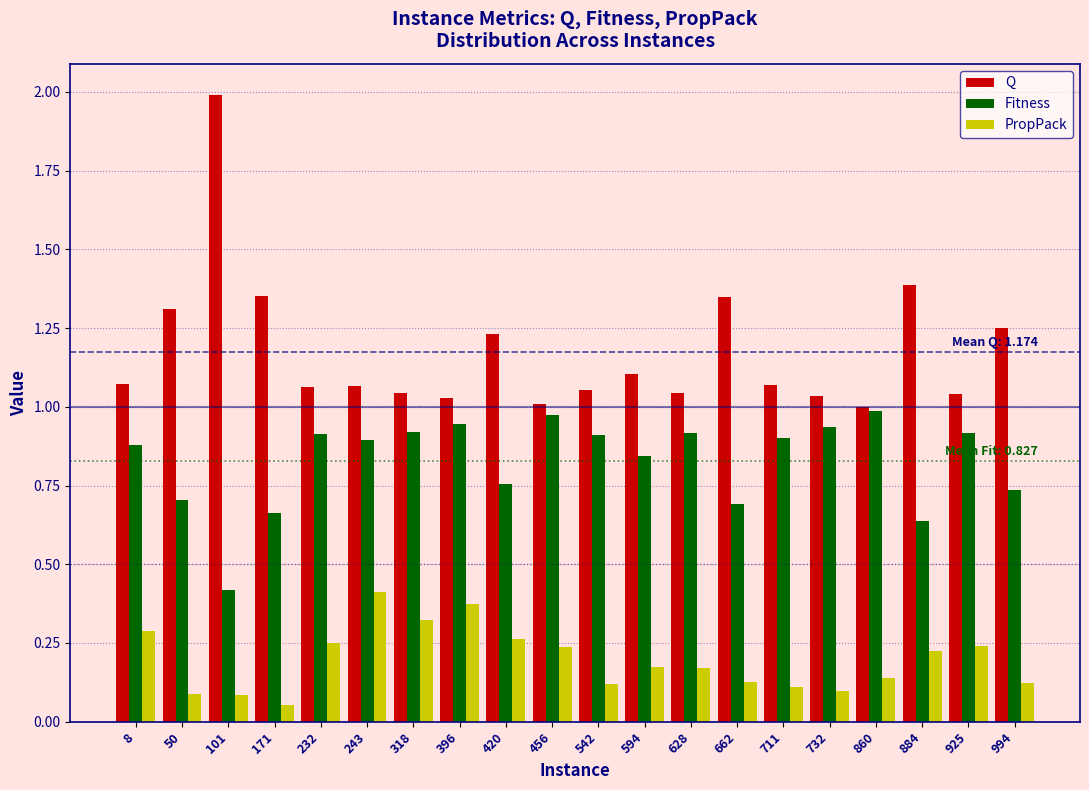

Which category has the lowest value in the Fitness series?

101